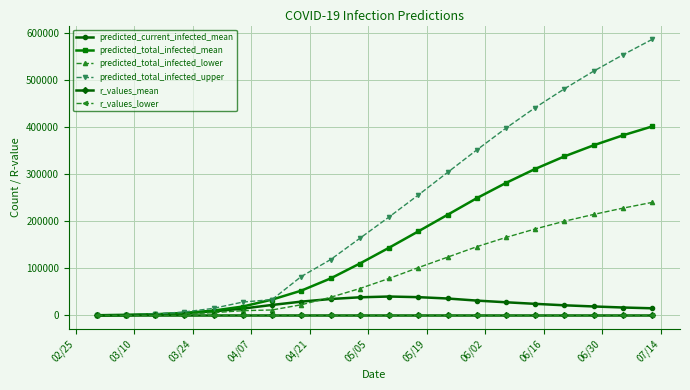

What is the minimum value shown in the chart?

0.8